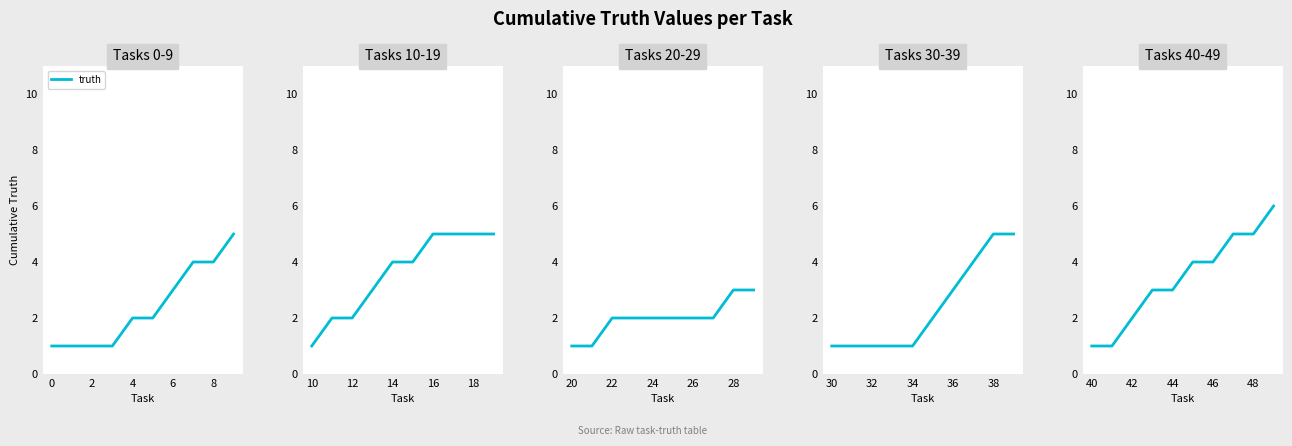

How many lines are shown in the chart?

1